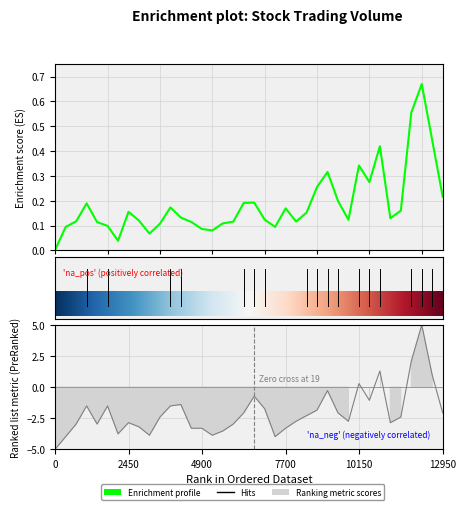

Reading left to right, list all the values displayed in this chart.

col_1: 0.0	0.1	0.1	0.2	0.1	0.1	0.0	0.2	0.1	0.1	0.1	0.2	0.1	0.1	0.1	0.1	0.1	0.1	0.2	0.2	0.1	0.1	0.2	0.1	0.2	0.3	0.3	0.2	0.1	0.3	0.3	0.4	0.1	0.2	0.6	0.7	0.4	0.2
col_8: -5.0	-4.0	-3.0	-1.5	-3.0	-1.5	-3.8	-2.9	-3.2	-3.9	-2.4	-1.5	-1.4	-3.3	-3.3	-3.9	-3.5	-3.0	-2.1	-0.7	-1.7	-4.0	-3.3	-2.8	-2.3	-1.9	-0.3	-2.1	-2.8	0.3	-1.1	1.3	-2.9	-2.4	2.1	5.0	1.0	-2.1